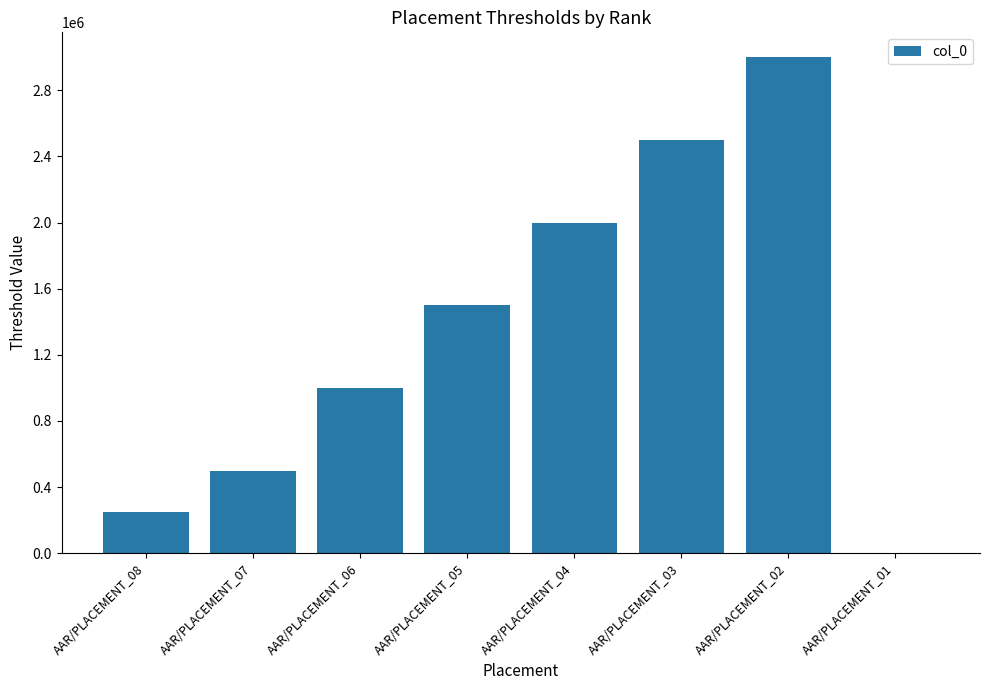

Is it true that the value at AAR/PLACEMENT_08 is 249999?

True